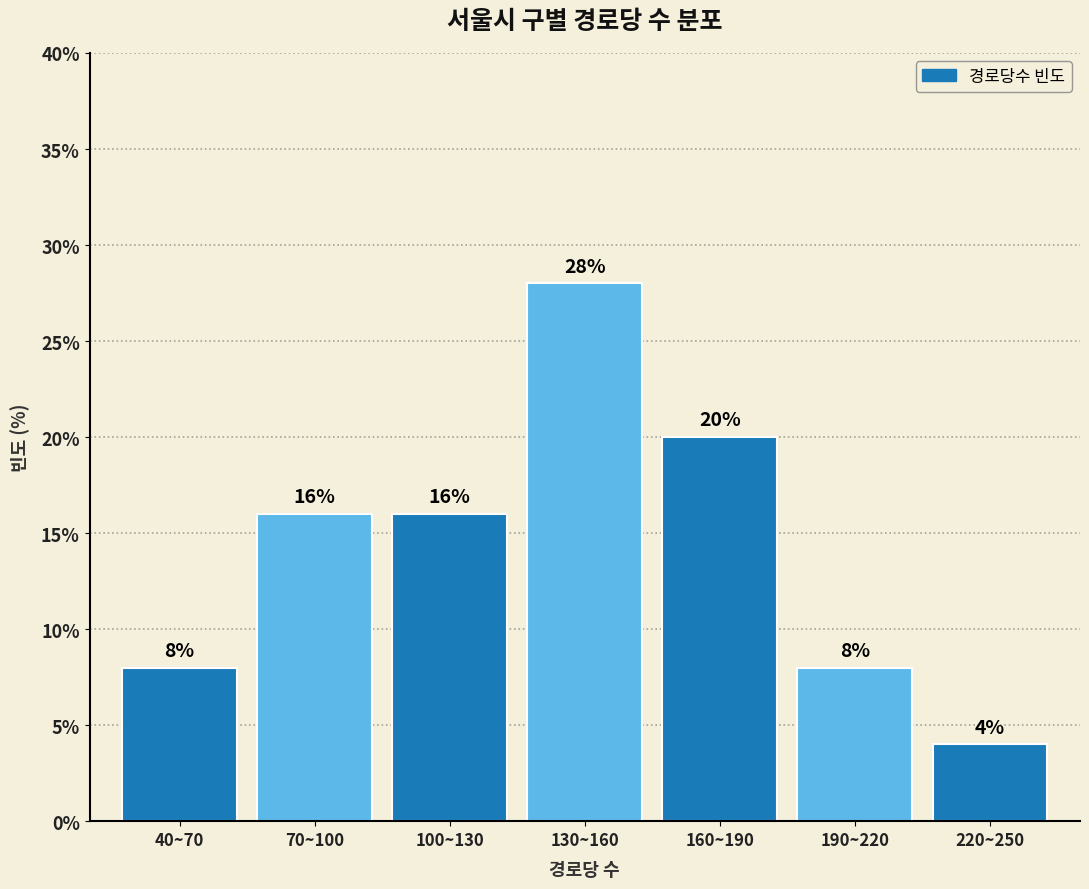

Reading left to right, what are all the values shown in this chart?

8.0	16.0	16.0	28.0	20.0	8.0	4.0